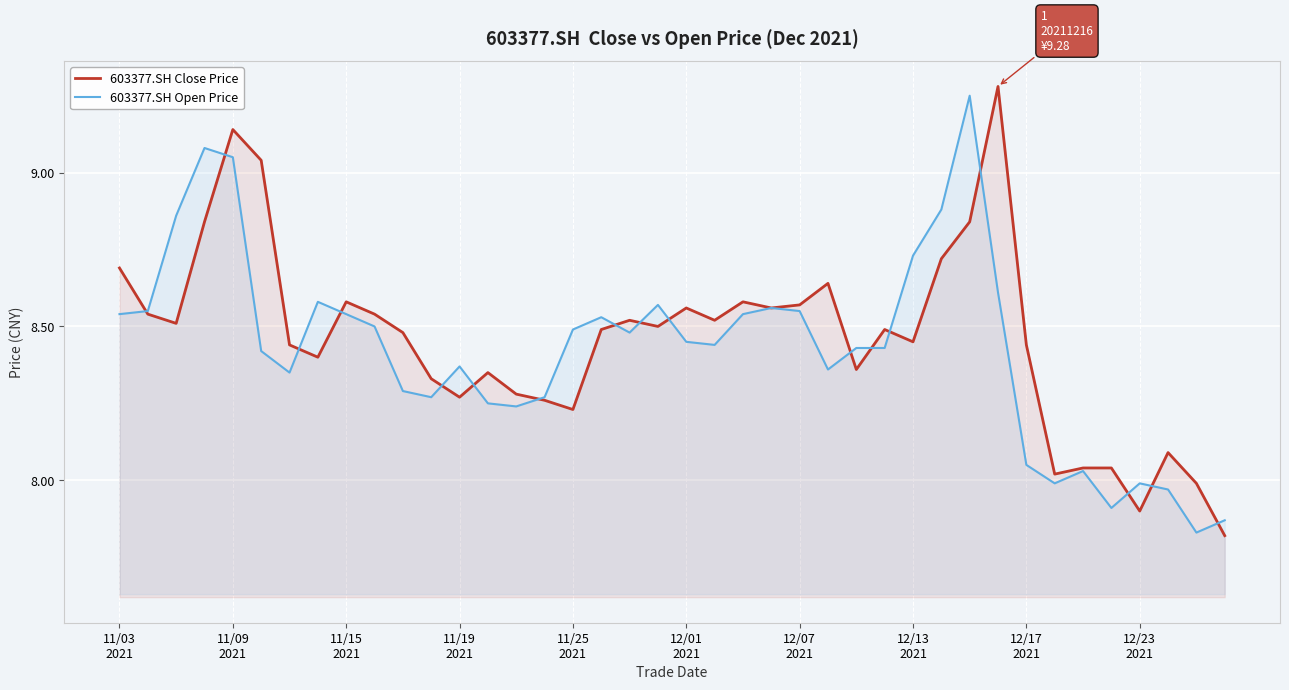

Which series ends up on top after the final intersection of 603377.SH Close Price and 603377.SH Open Price?

603377.SH Open Price